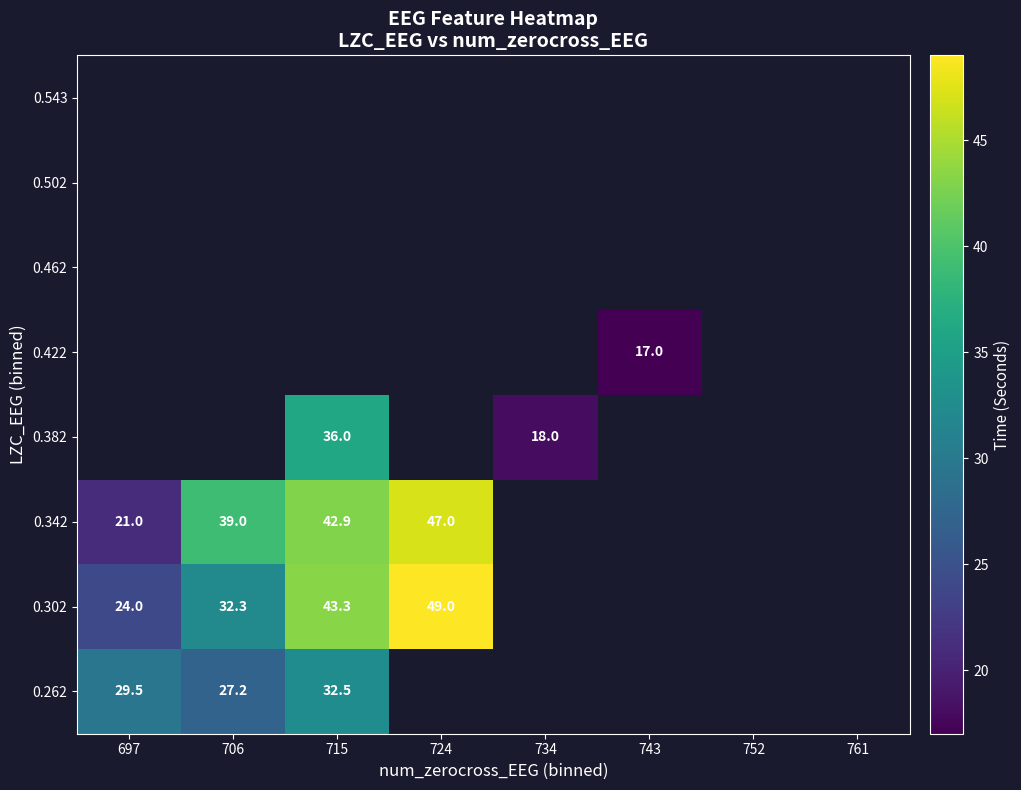

The 0.382 series shows 18.0 at 734. True or false?

True